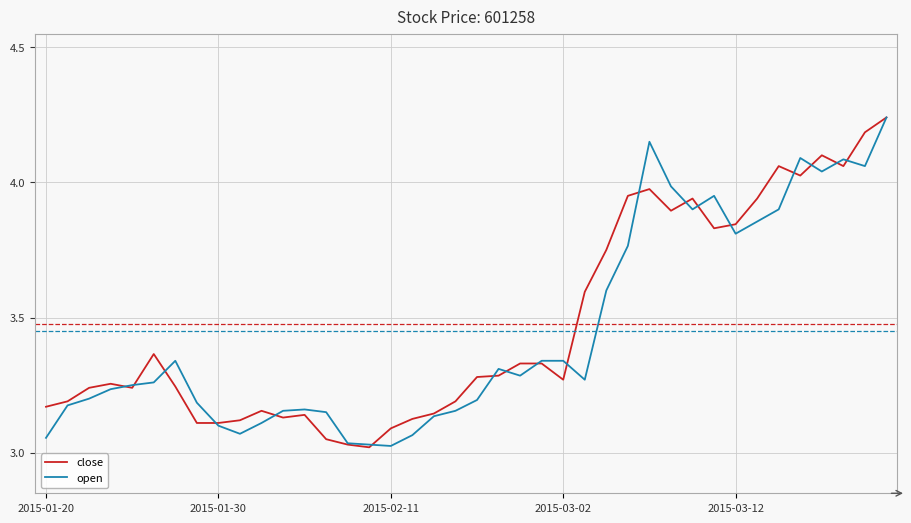

Does the chart display data point markers on the line(s)?

No